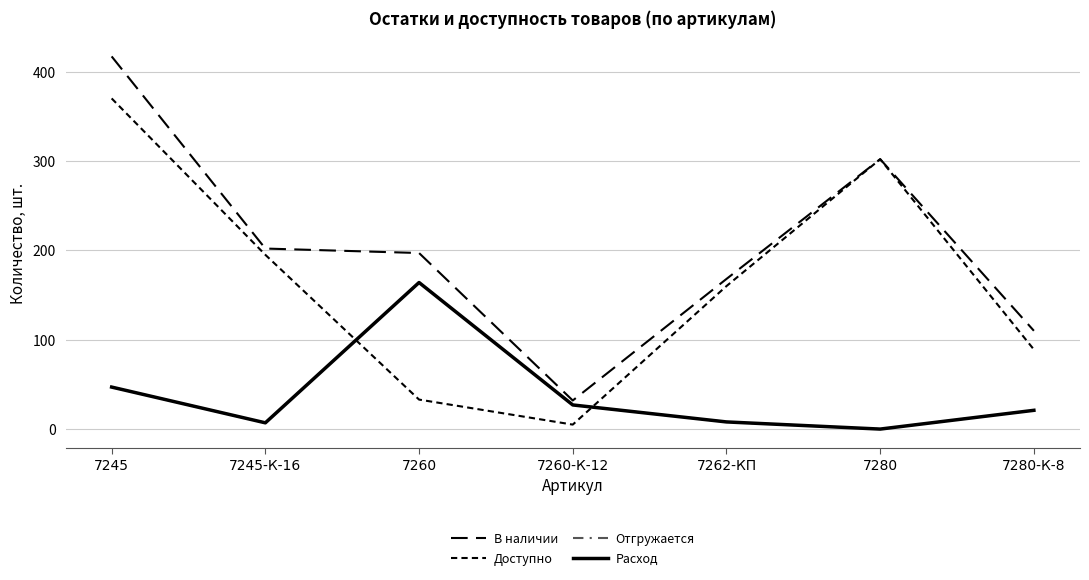

What is the difference between the highest and lowest values at 7262-КП?

160